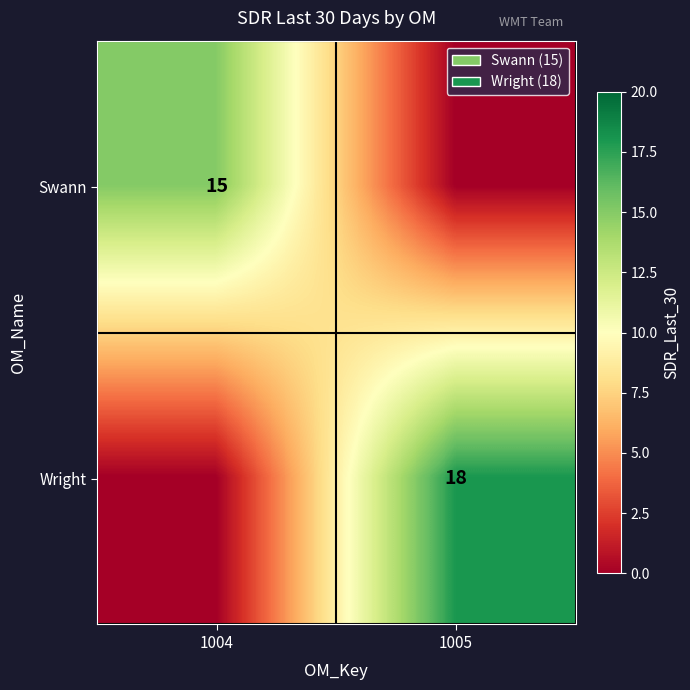

What is the greatest value displayed?

18